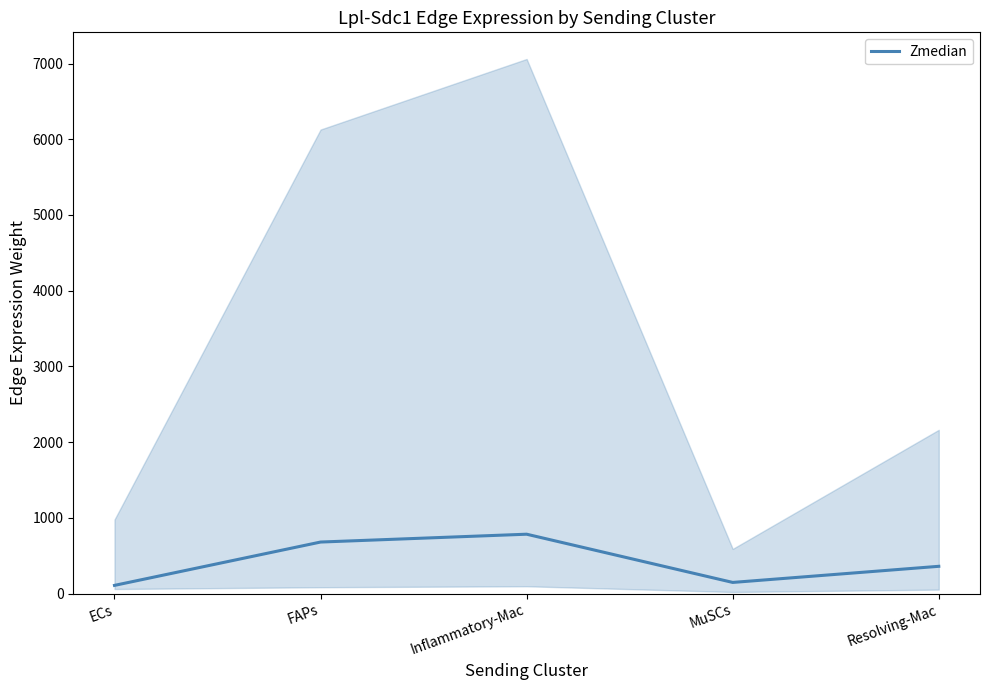

What is the change in value from ECs to Resolving-Mac?

+252.0